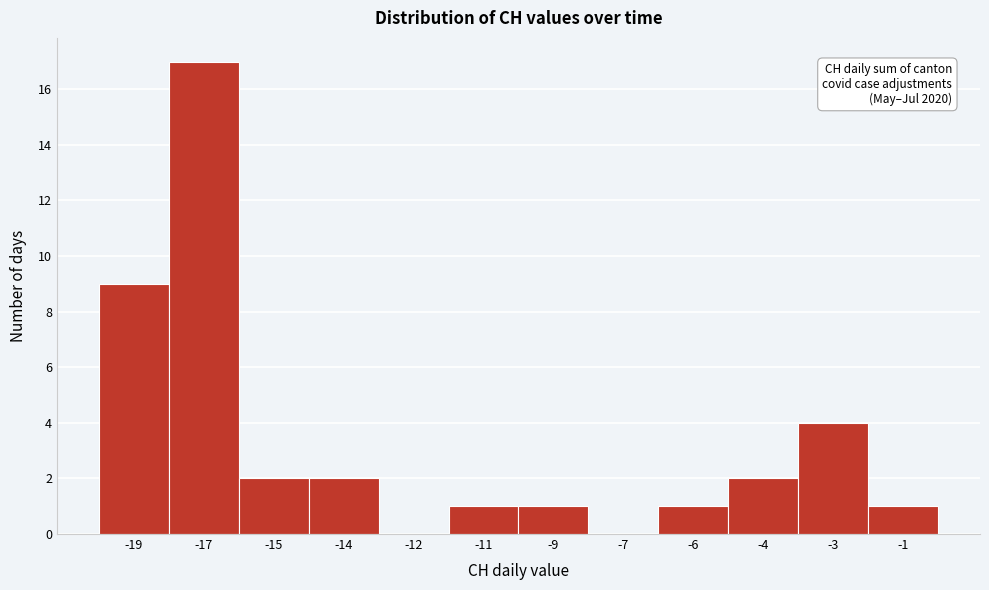

Reading left to right, transcribe all the data shown in this chart.

-19=9	-17=17	-15=2	-14=2	-12=0	-11=1	-9=1	-7=0	-6=1	-4=2	-3=4	-1=1